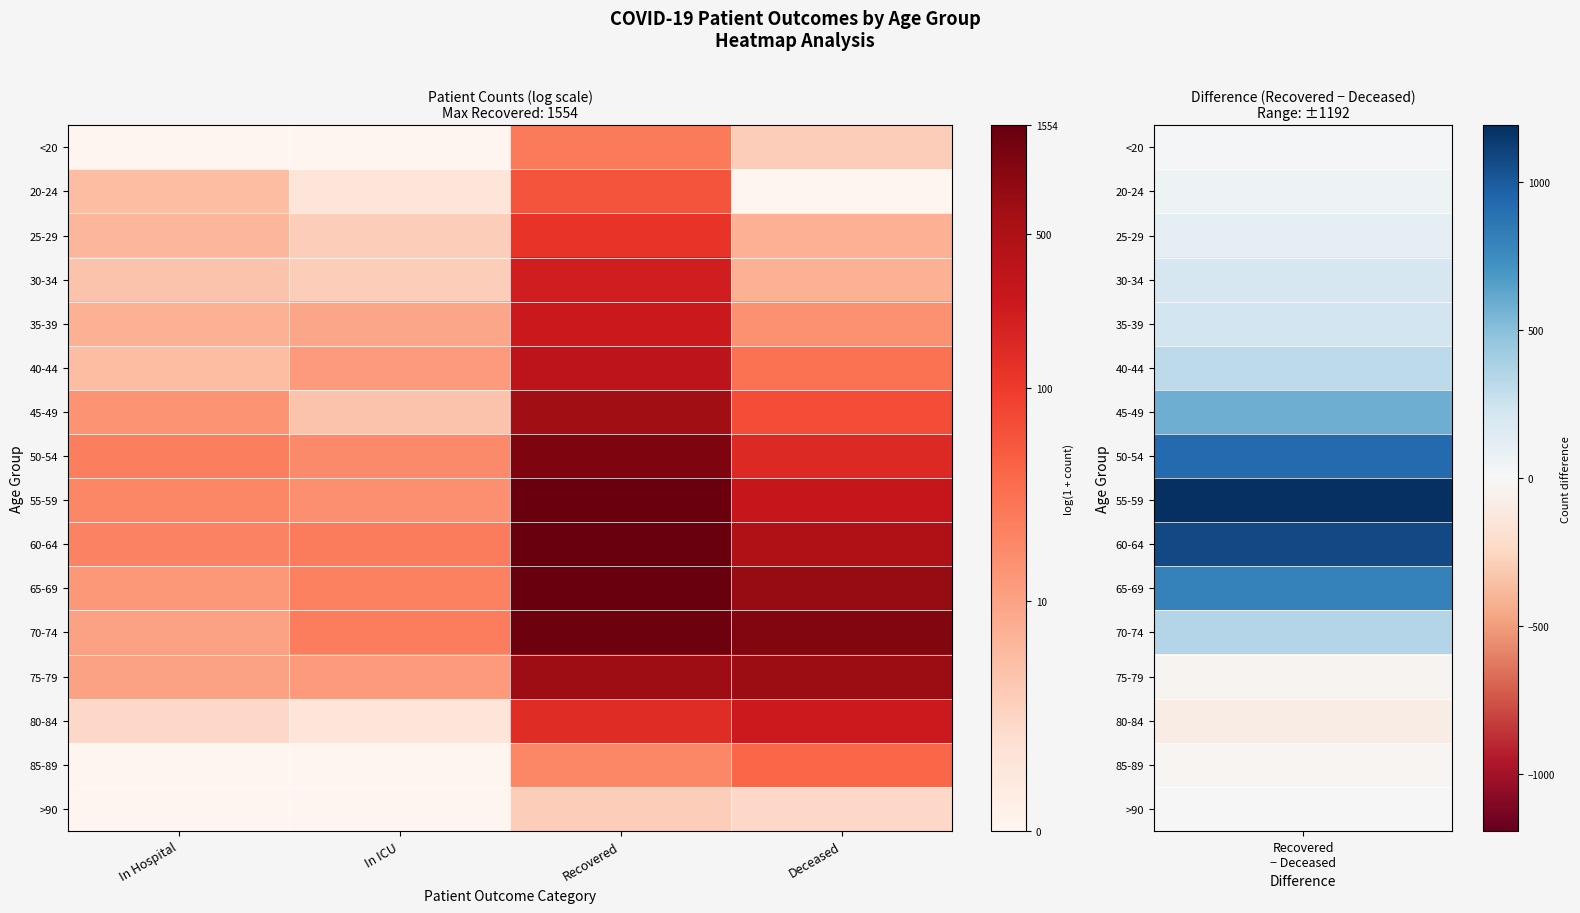

What is the spread (max minus min) of values at In ICU?

3.3